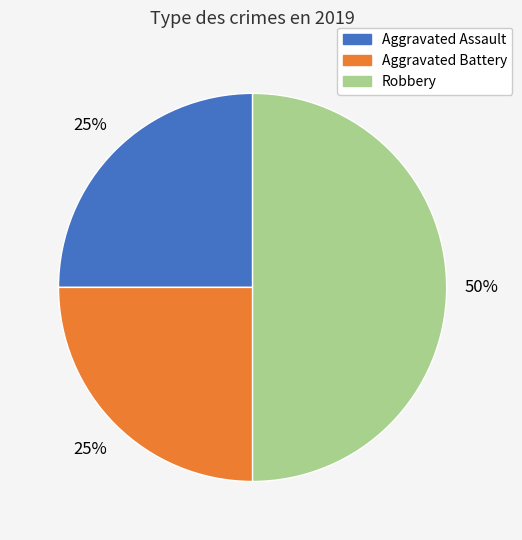

Combined, do Robbery and Aggravated Assault account for over 50%?

Yes